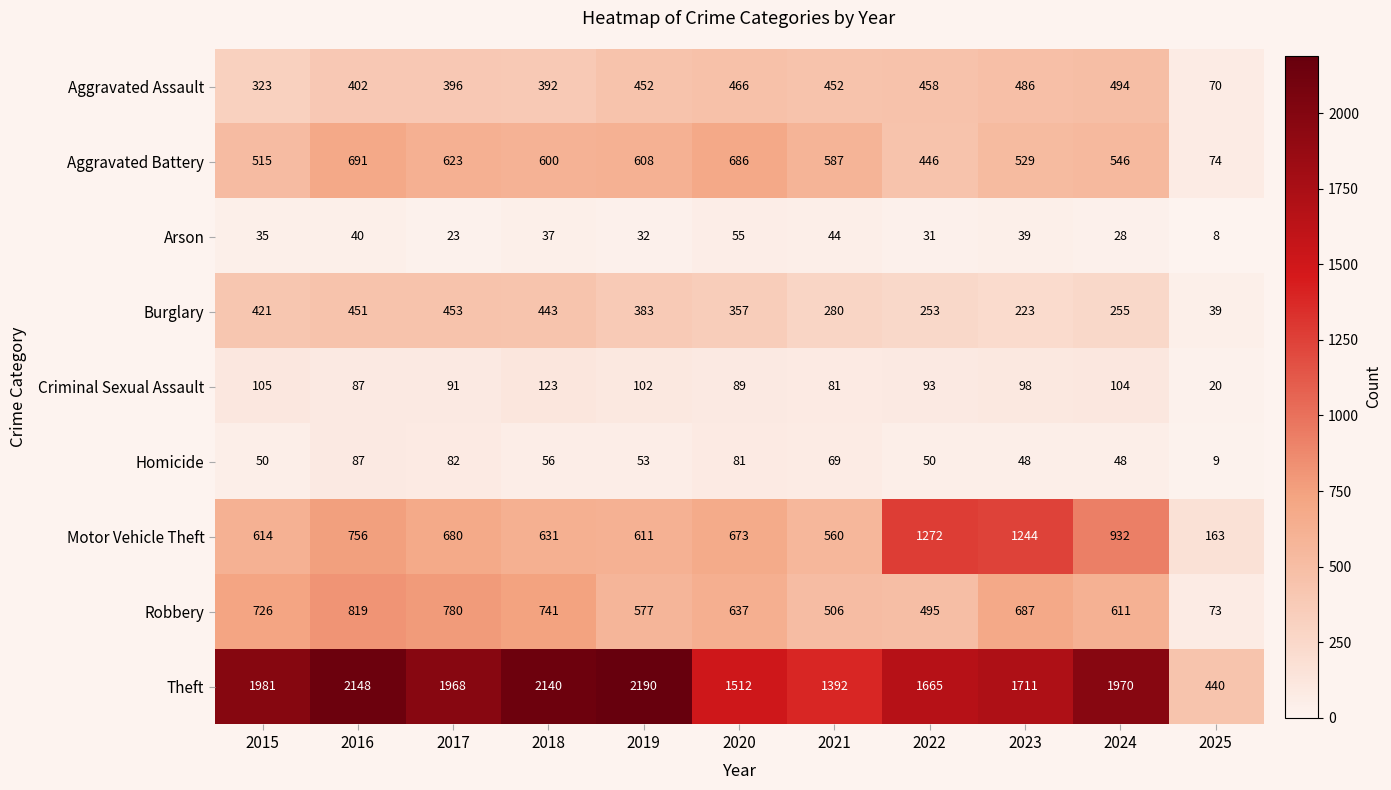

True or false: Motor Vehicle Theft has a value of 120 at 2021.

False